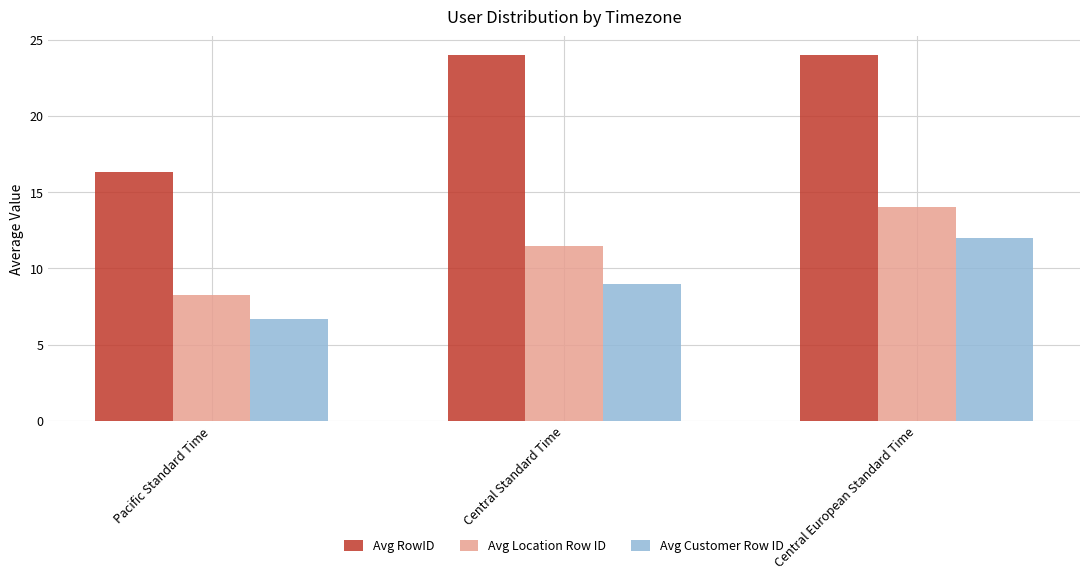

What is the spread (max minus min) of values at Central European Standard Time?

12.0